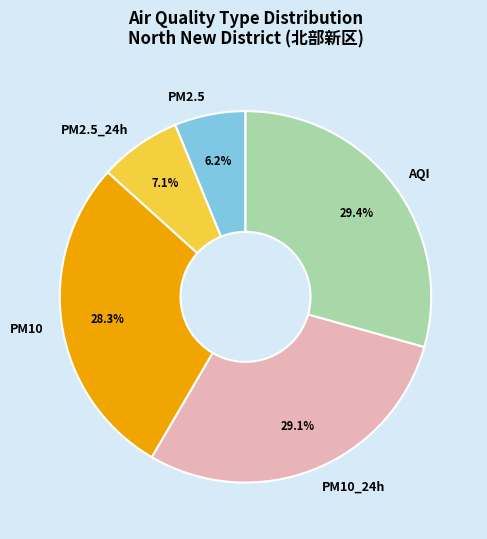

What percentage is the PM2.5 slice, to the nearest percent?

6%